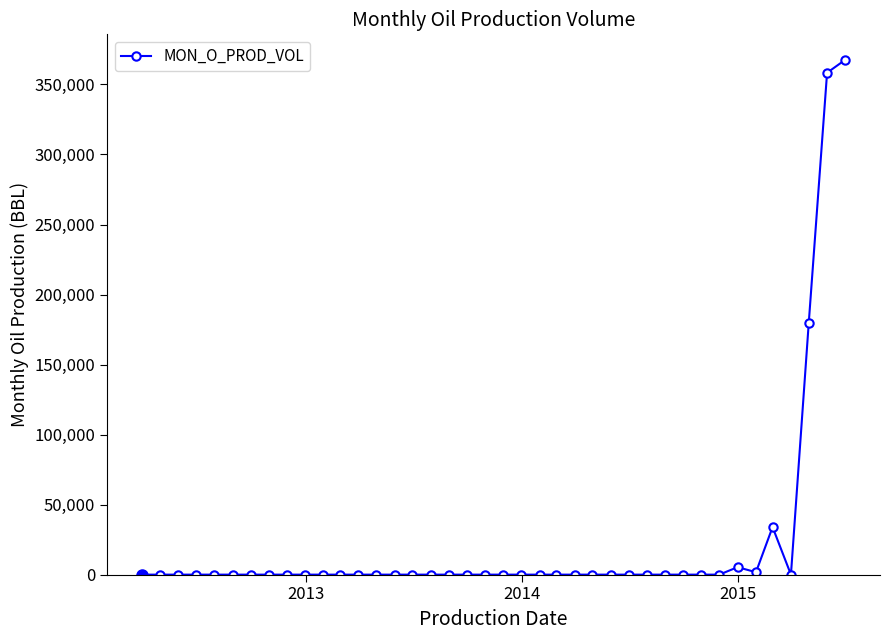

How many lines are shown in the chart?

1